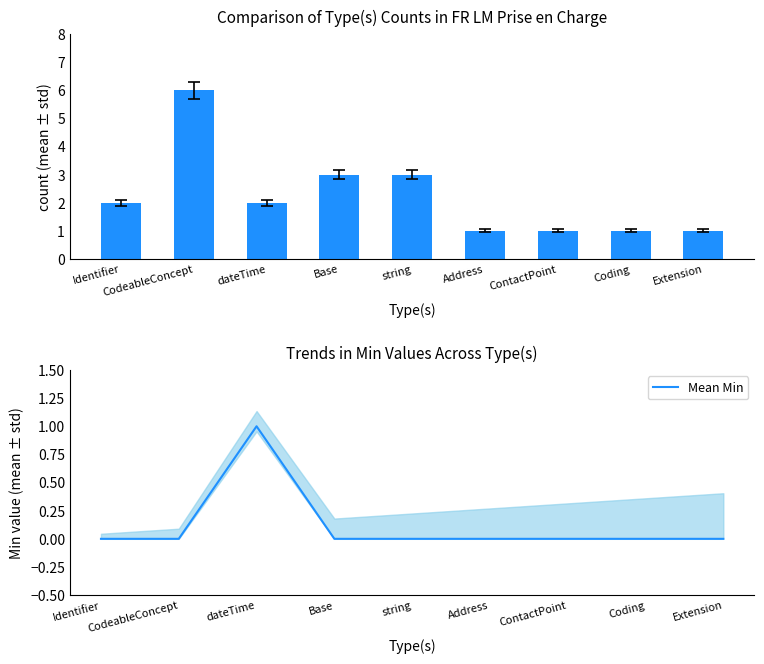

How many groups of bars are there?

9